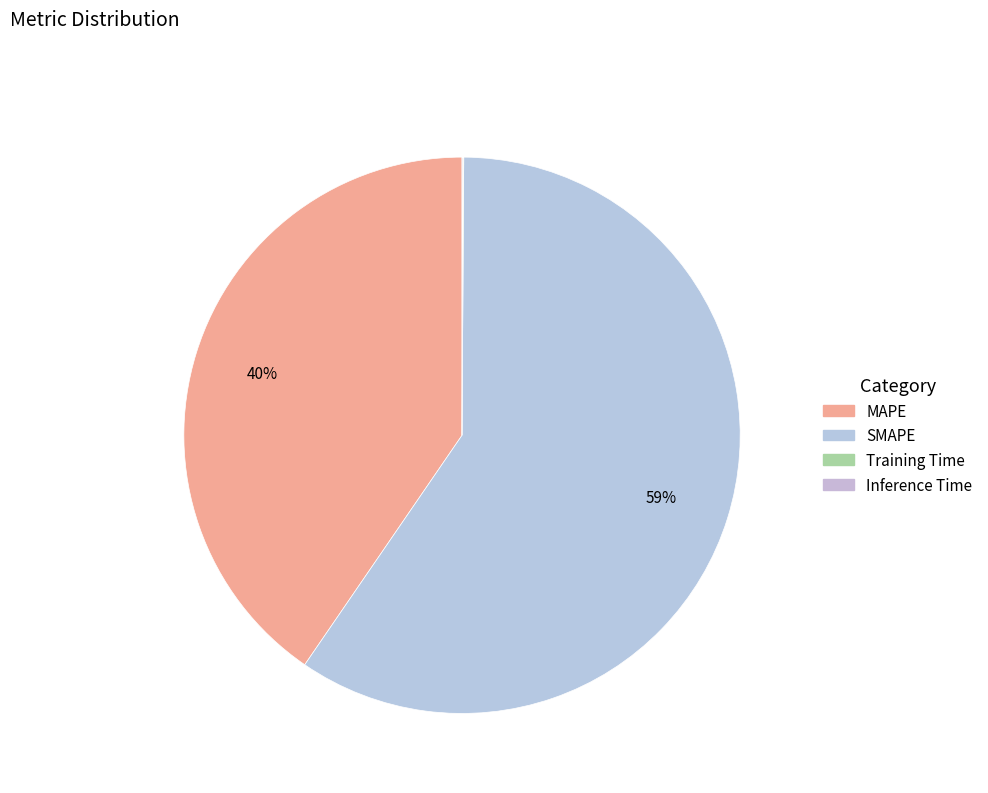

Which category has the biggest portion of the pie?

SMAPE